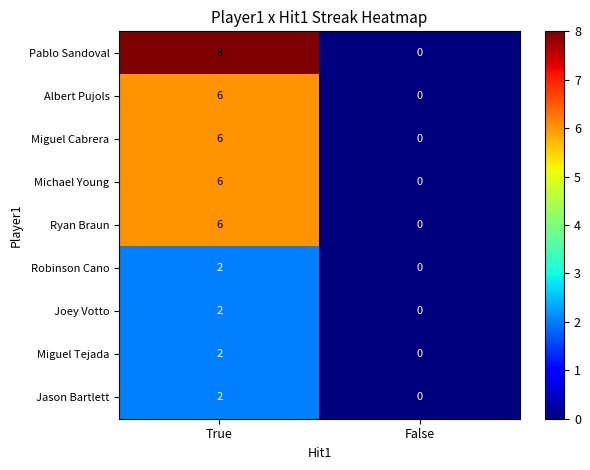

What is the highest value of the Ryan Braun series?

6